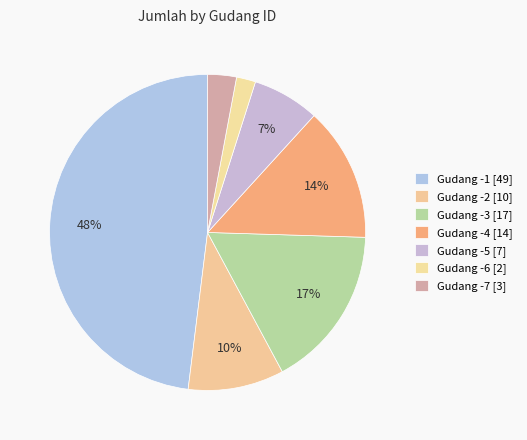

How many segments does this pie chart have?

7